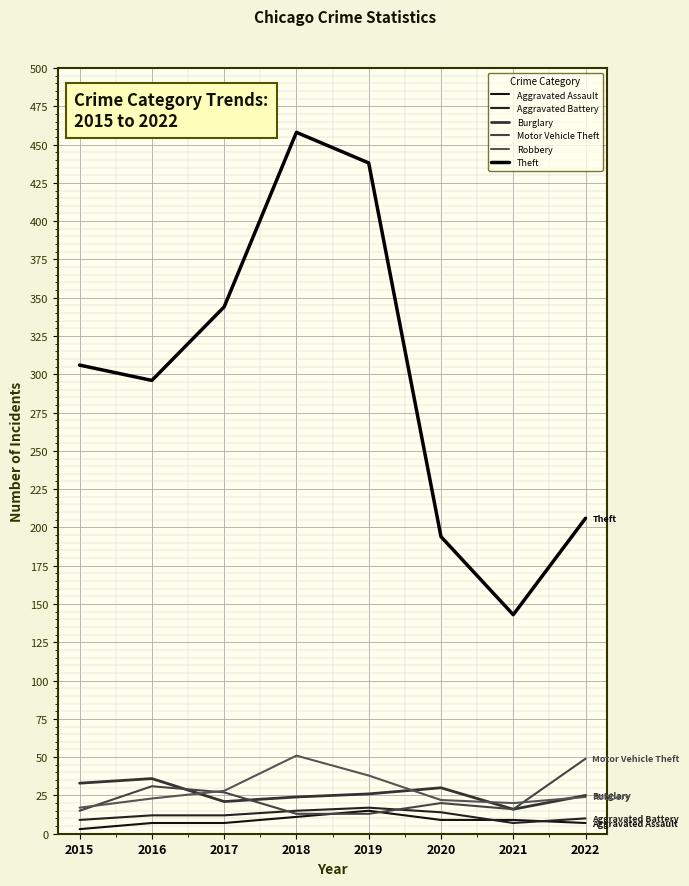

Which category has the lowest value across all series?

2015